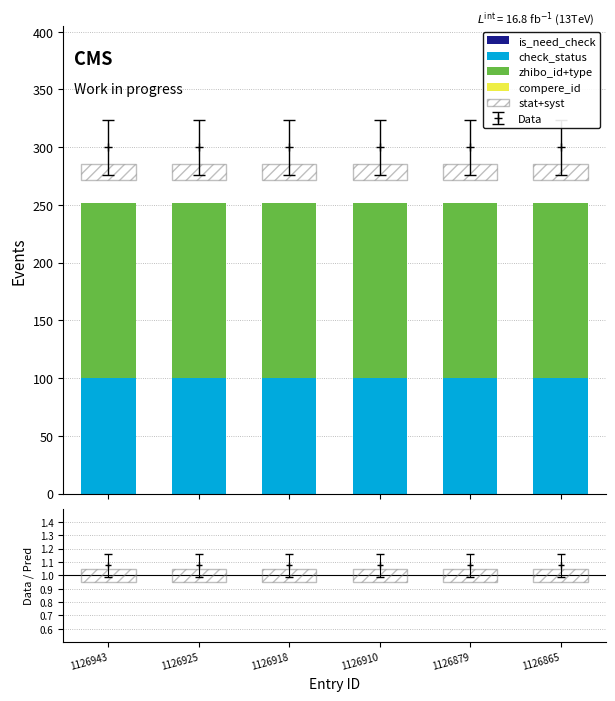

Is it true that stat+syst equals 18.7 at 1126910?

False